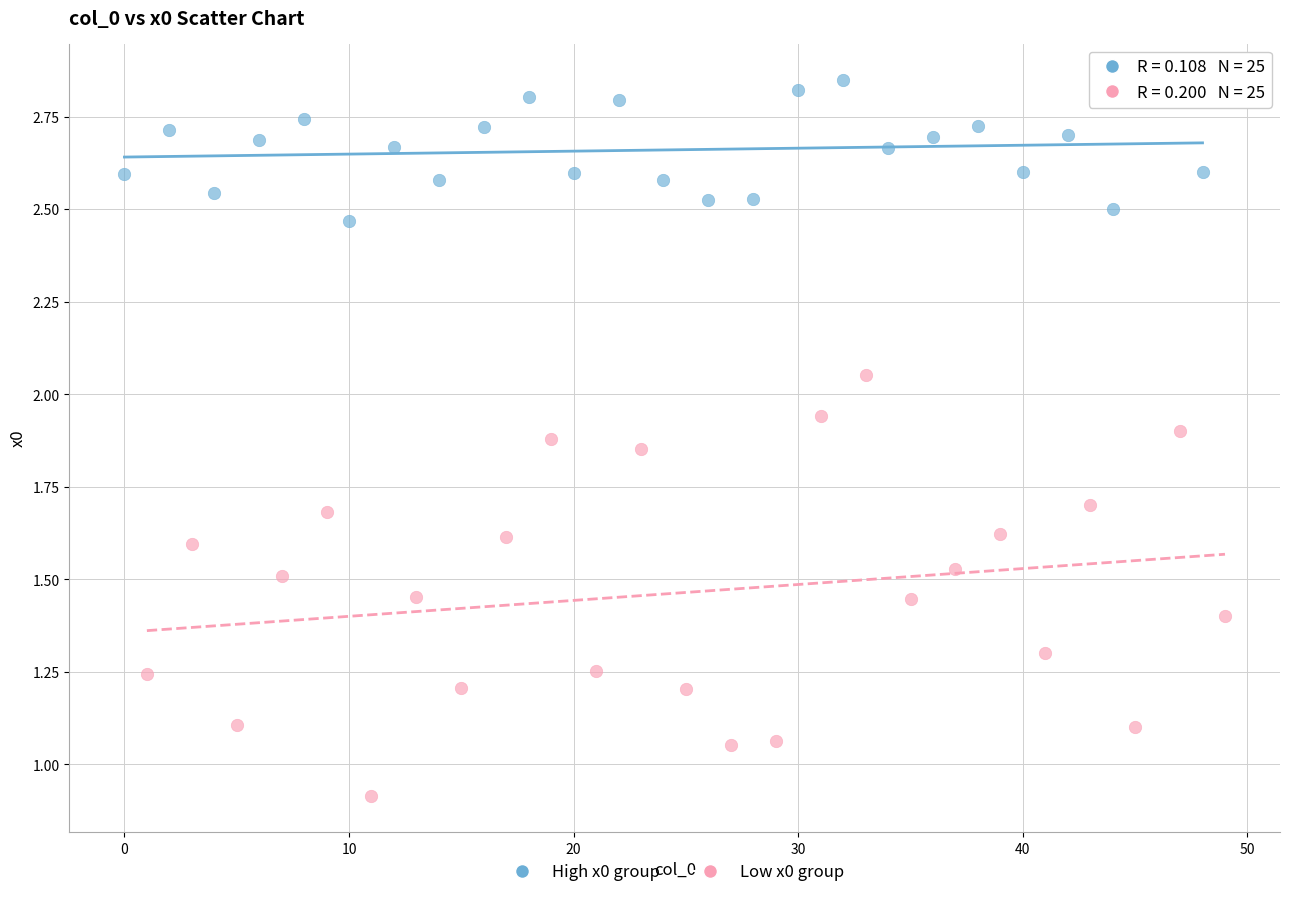

Which series reaches the maximum Y coordinate?

High x0 group